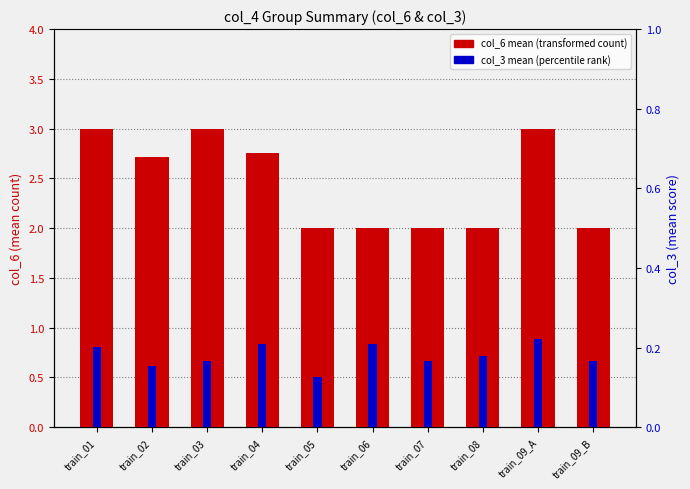

Between train_03 and train_06, which series saw the biggest shift?

col_6 mean